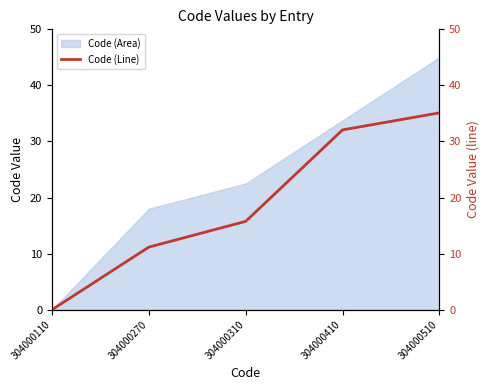

How many values are below 15?

2